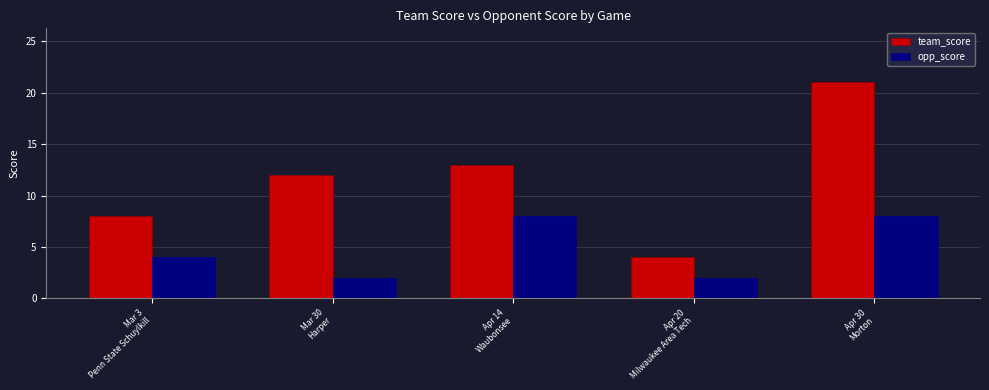

How many bars are there in total?

10